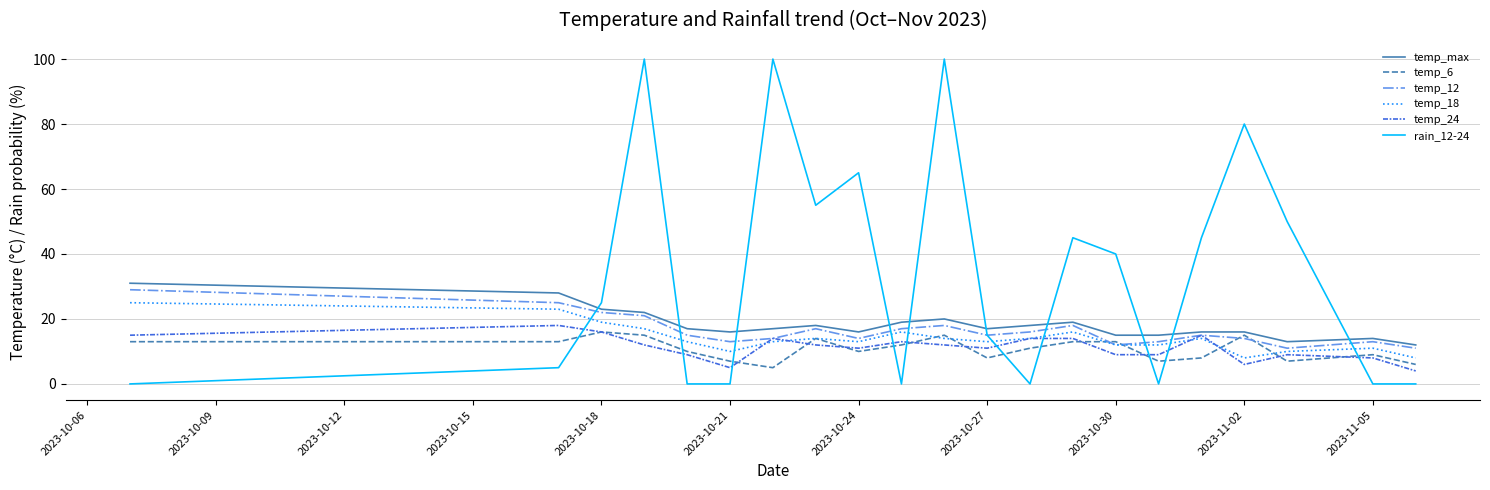

What is the difference between the maximum and minimum values in the temp_12 series?

18